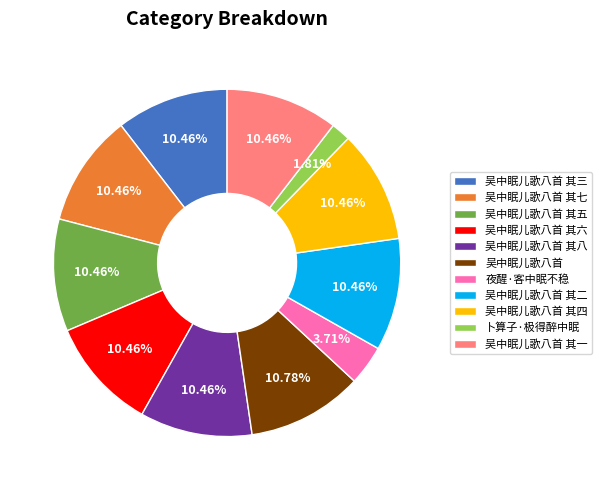

Does any single category account for the majority?

No